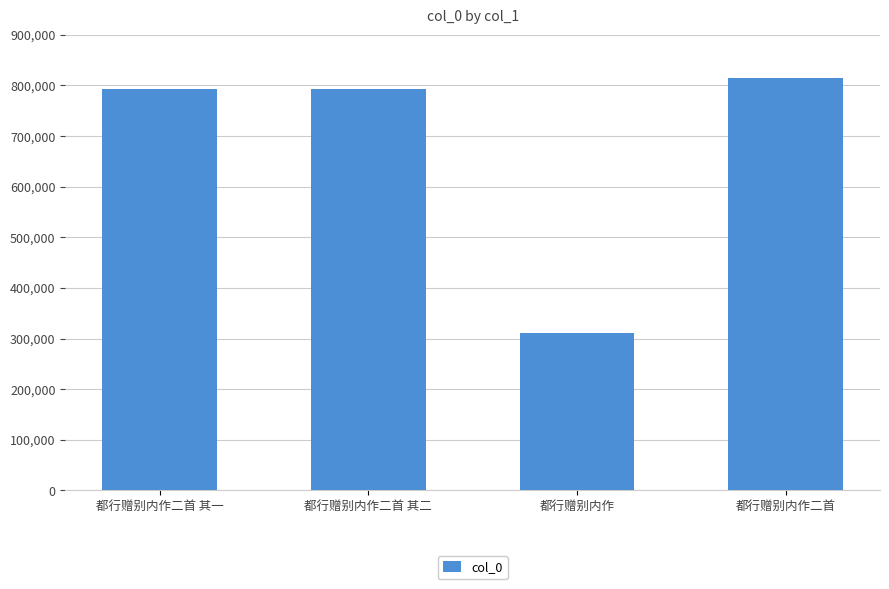

What is the sum of all values?

2709816